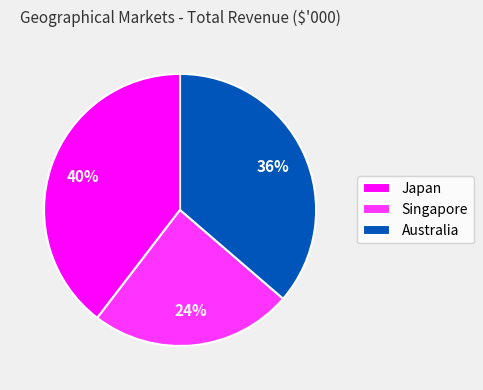

Rank the categories by value from lowest to highest.

Singapore, Australia, Japan